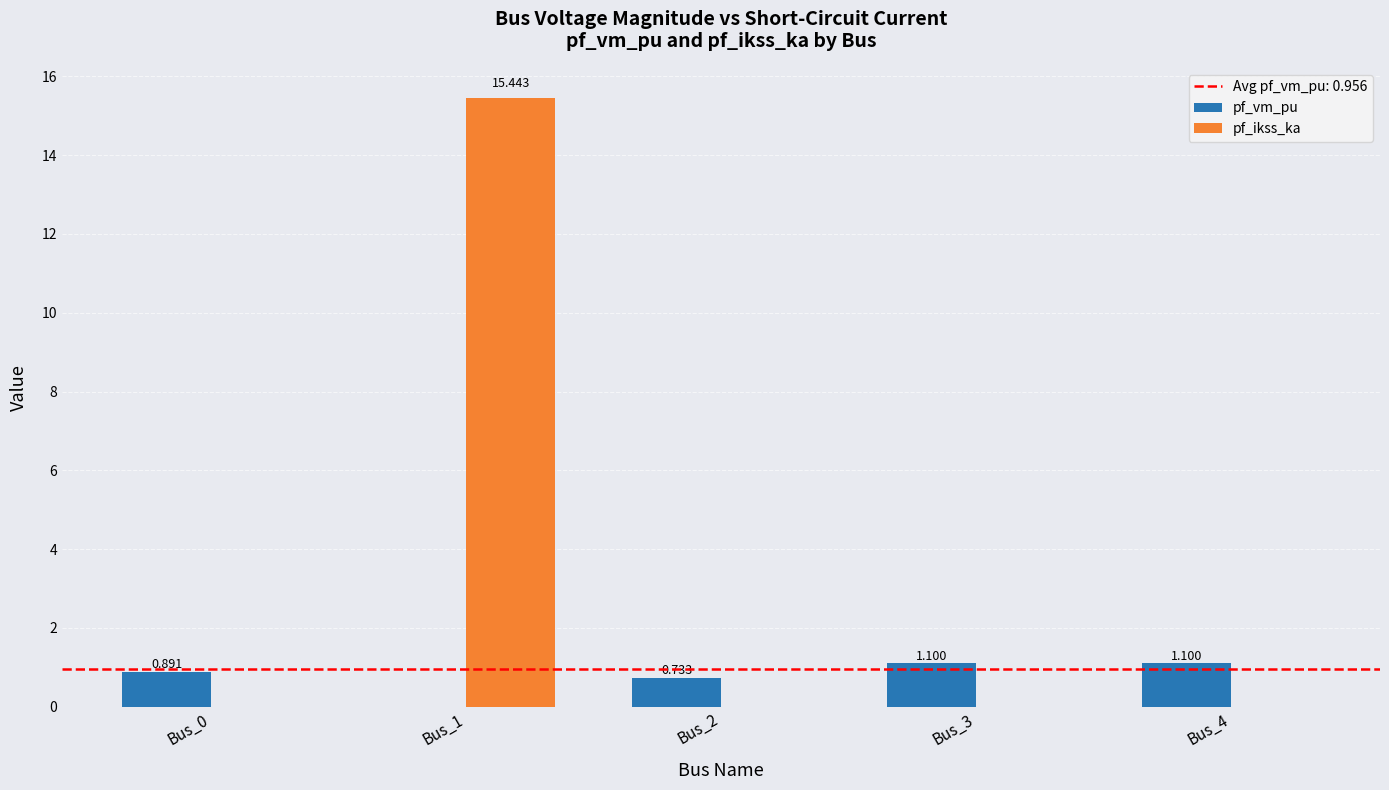

Which series has the largest total across all categories?

pf_ikss_ka